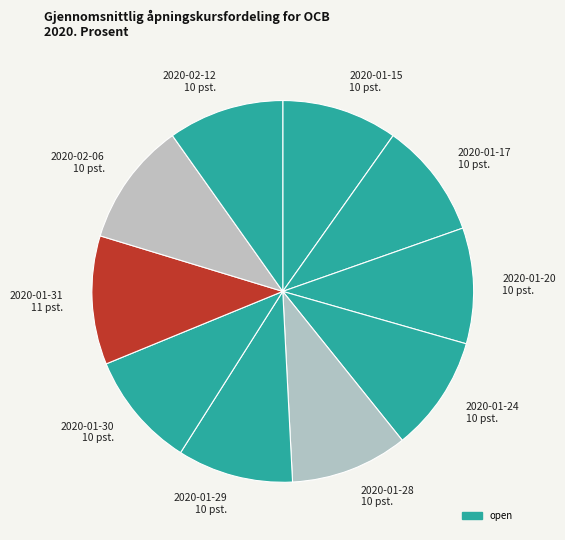

Is the sum of 2020-02-06 10 pst. and 2020-01-20 10 pst. greater than half?

No